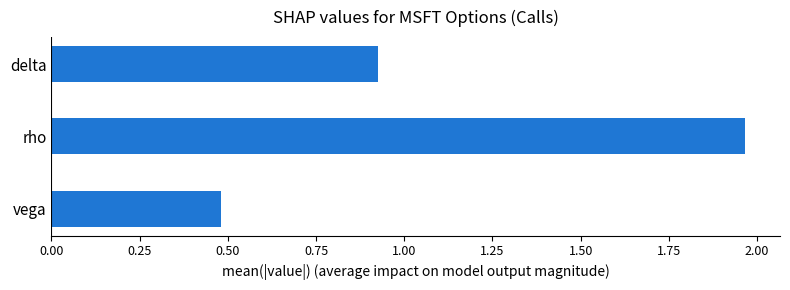

What is the average value?

1.1